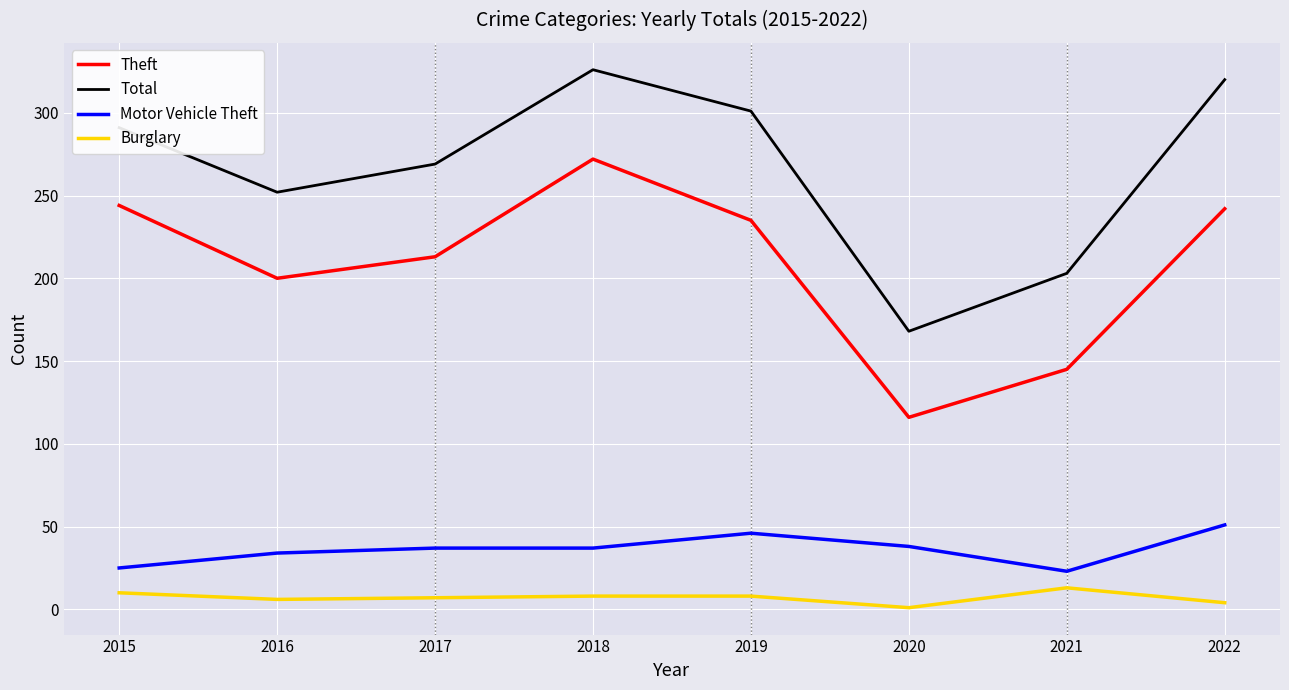

What is the total value across all series at 2018?

643